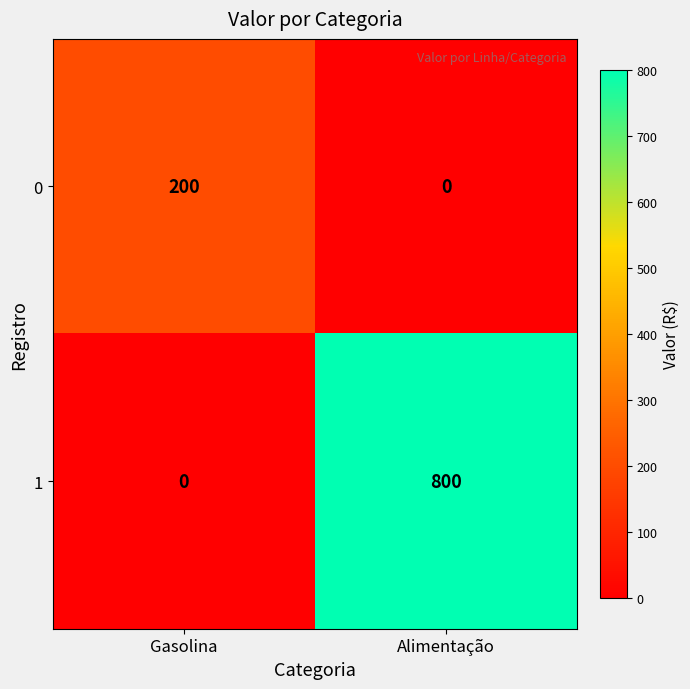

At which category is the sum across all series the highest?

Alimentação